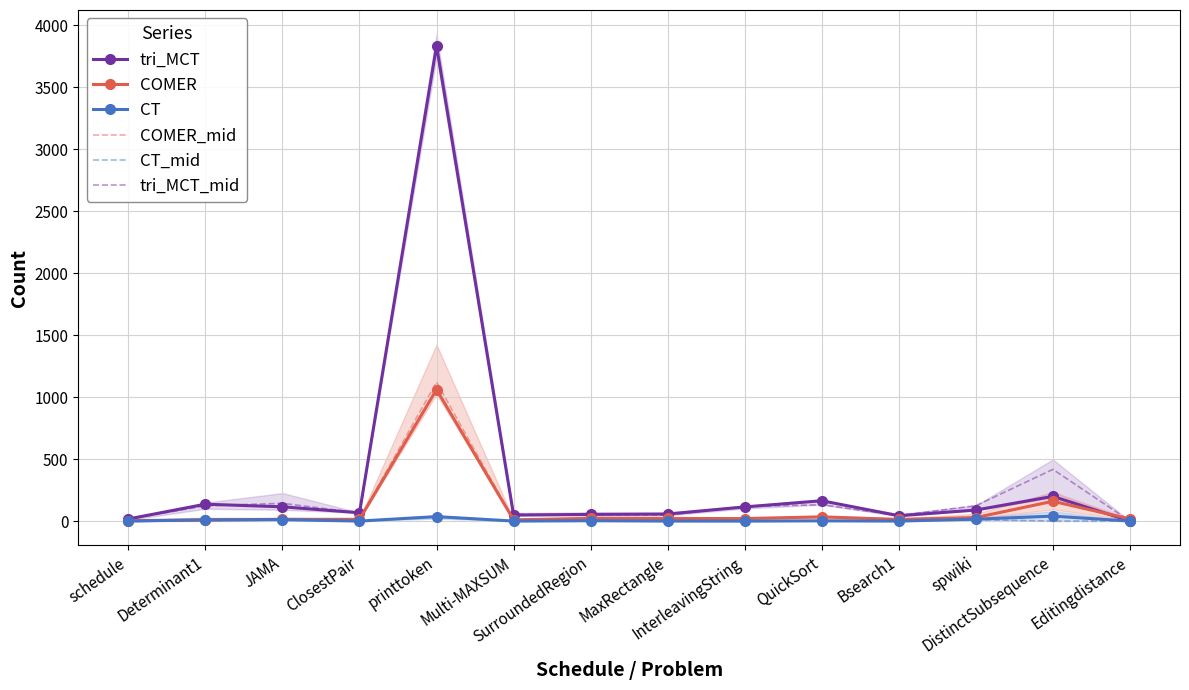

What is the sum of the COMER_mid values at spwiki and InterleavingString?

51